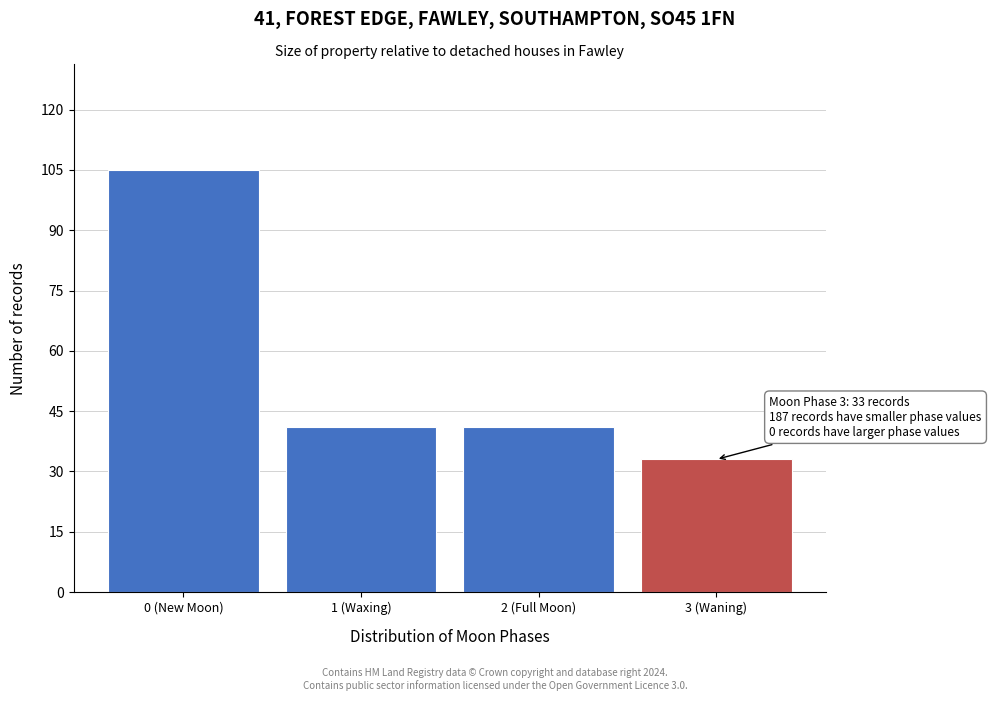

Reading left to right, transcribe all the data shown in this chart.

105	41	41	33